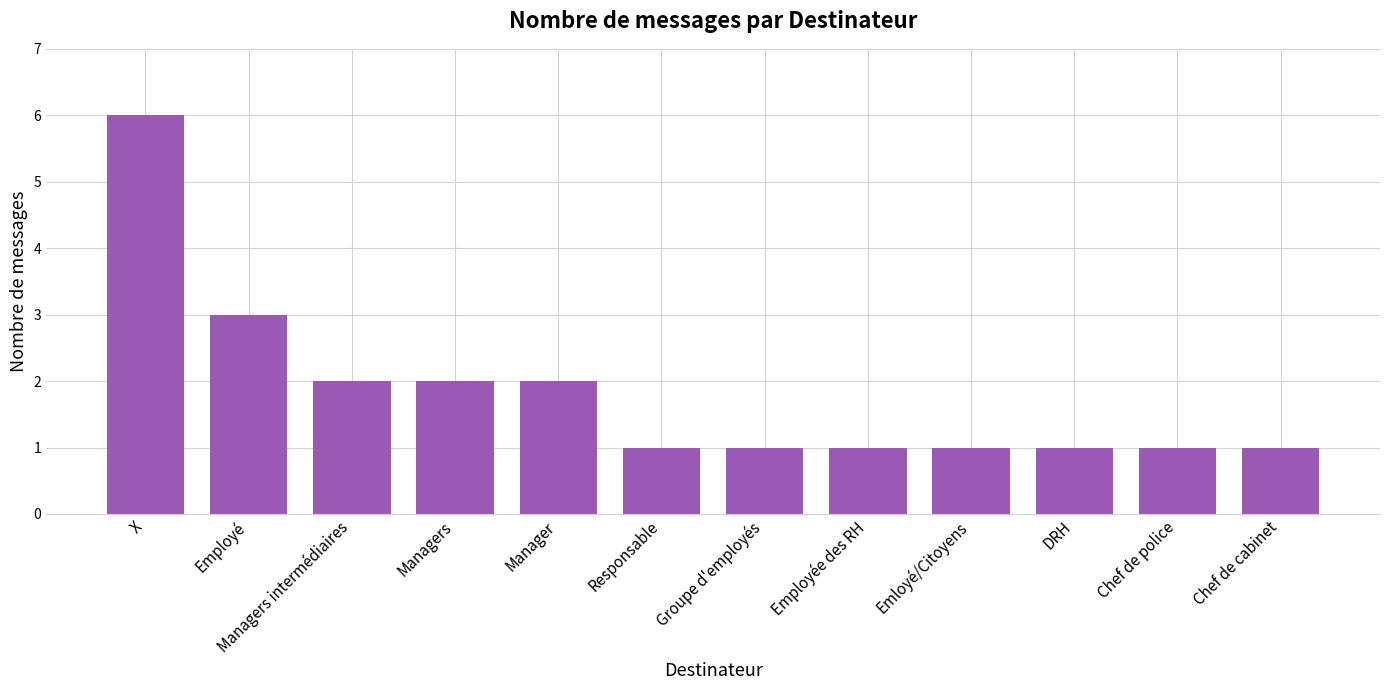

Reading left to right, transcribe all the data shown in this chart.

6	3	2	2	2	1	1	1	1	1	1	1